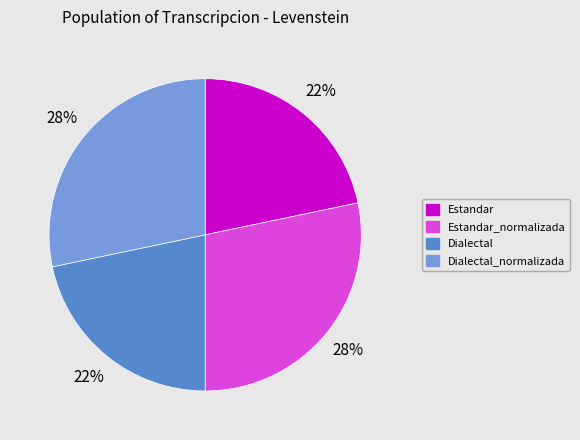

To the nearest percent, what is the average slice percentage?

25%